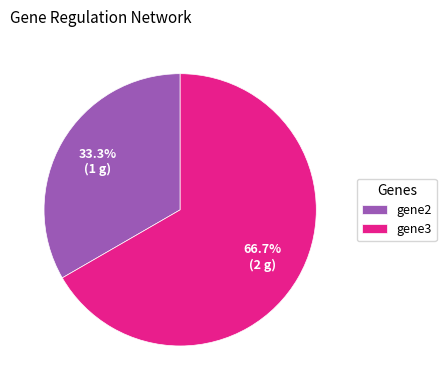

Approximately how many times larger is the value at gene3 compared to gene2?

2.0